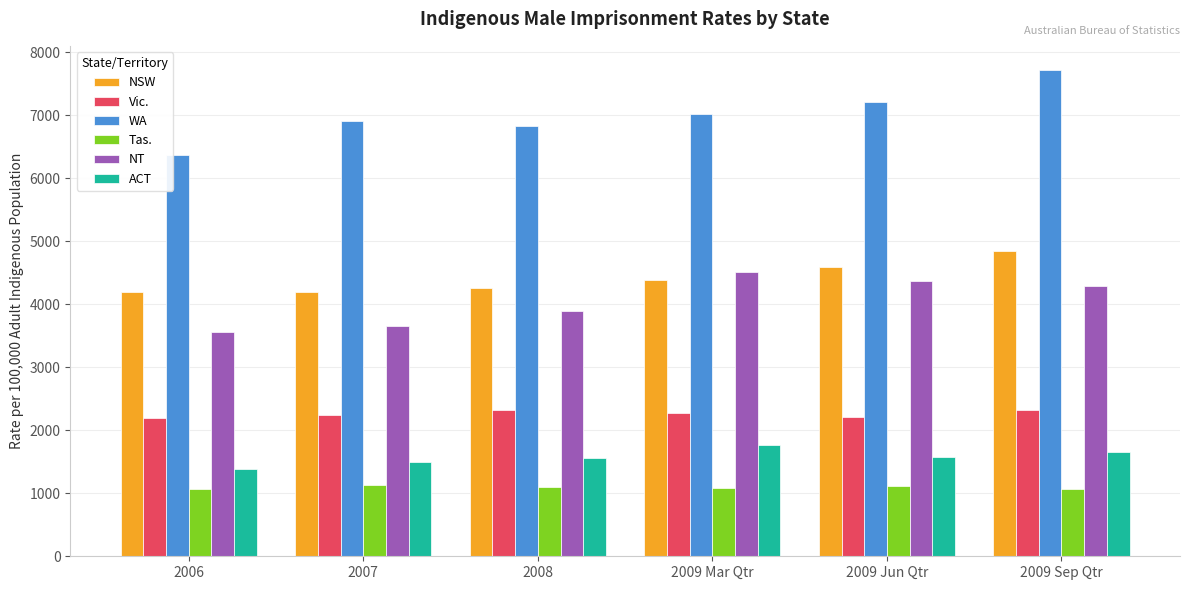

What is the label of the 3rd bar from the left?

2008